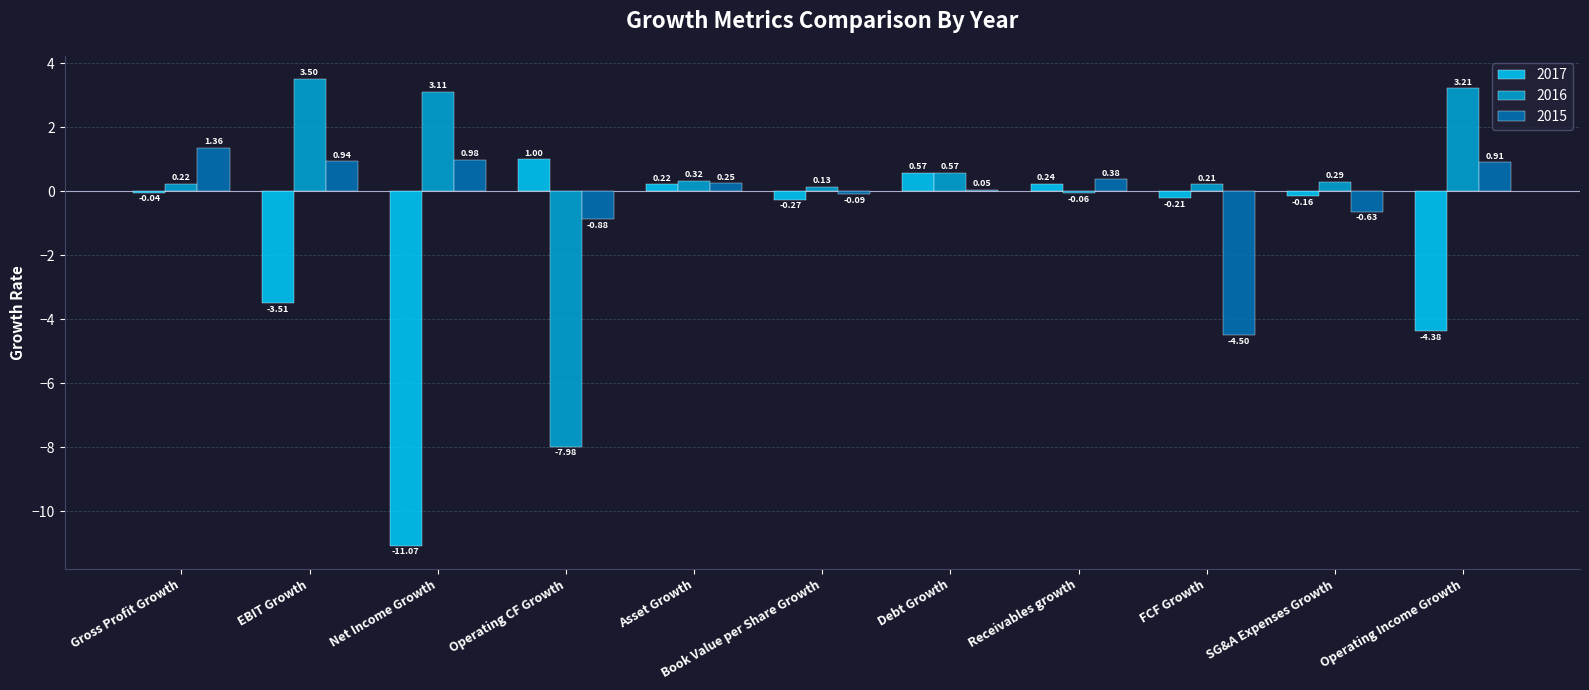

Which series has the largest range (max minus min)?

2017